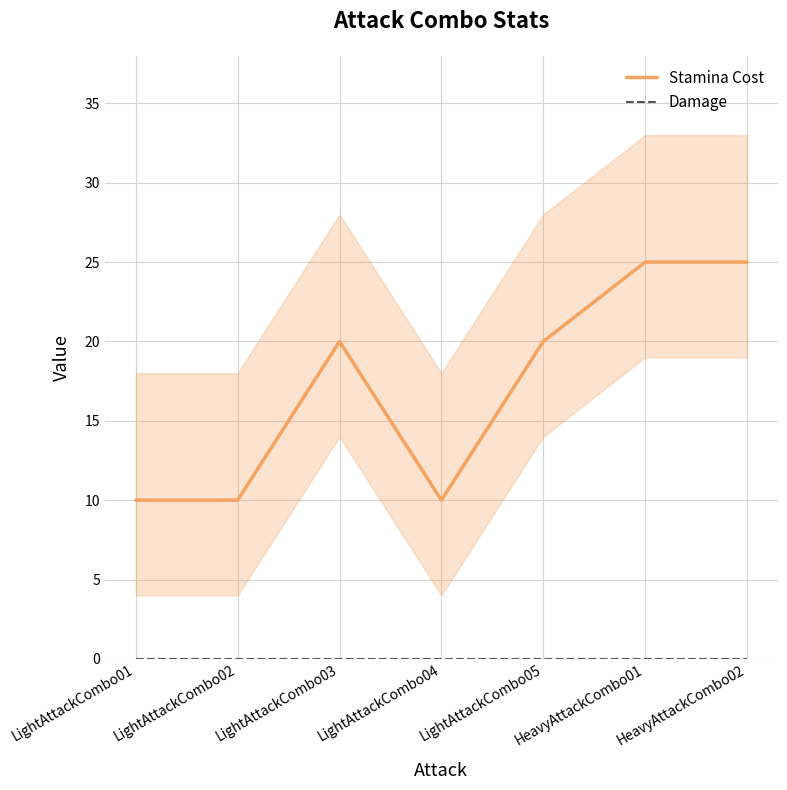

What is the sum of the Stamina Cost values at HeavyAttackCombo01 and LightAttackCombo04?

35